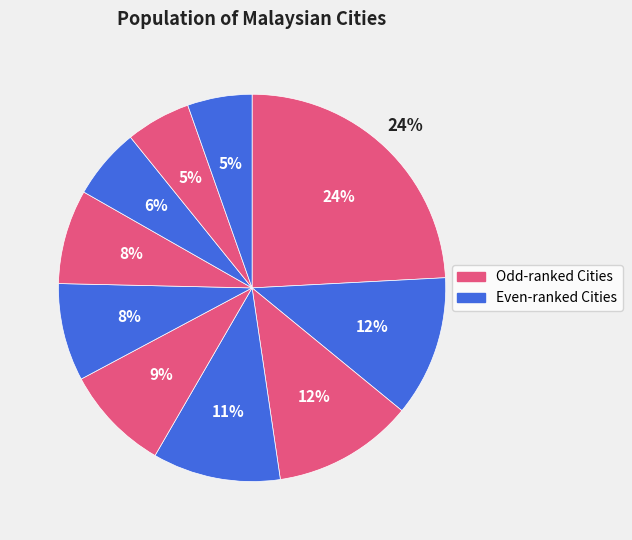

Do Seremban and Kuala Lumpur together represent more than half of the pie?

No